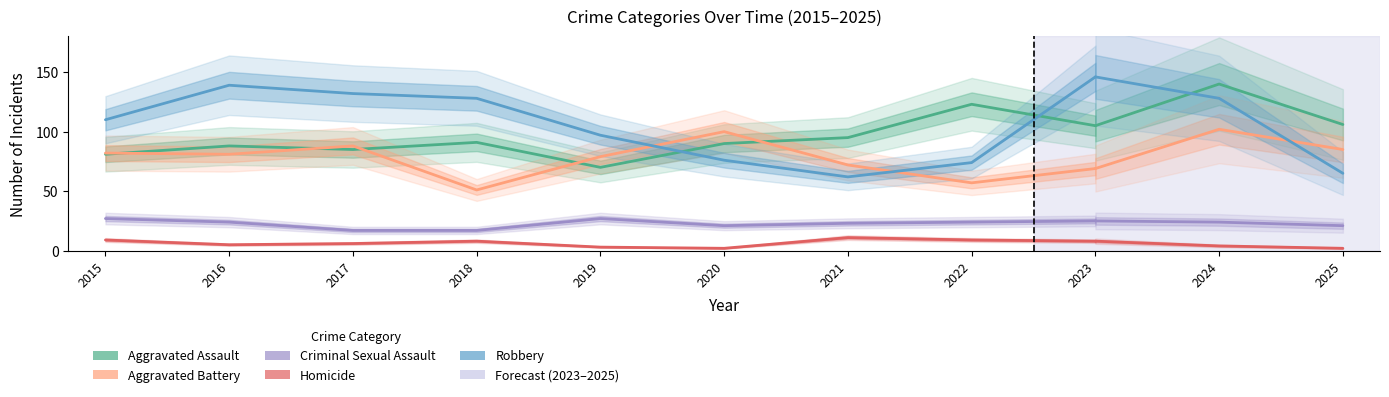

Is it true that Aggravated Assault equals 88 at 2016?

True